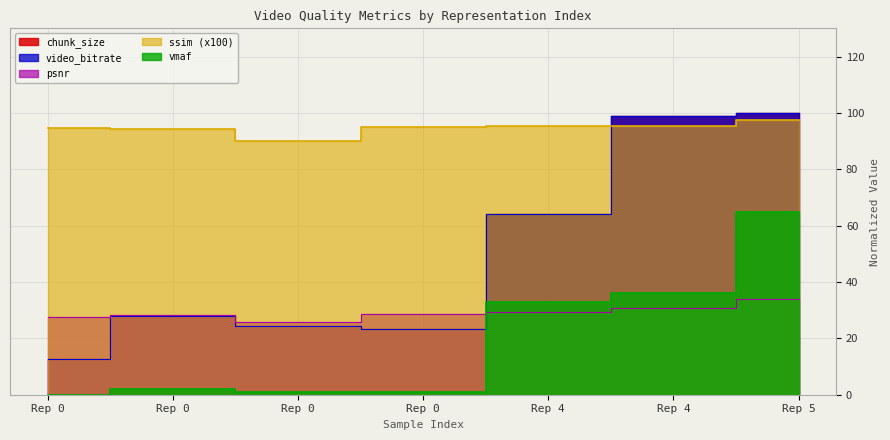

What is the difference between the second highest and second lowest values in the video_bitrate series?

75.9